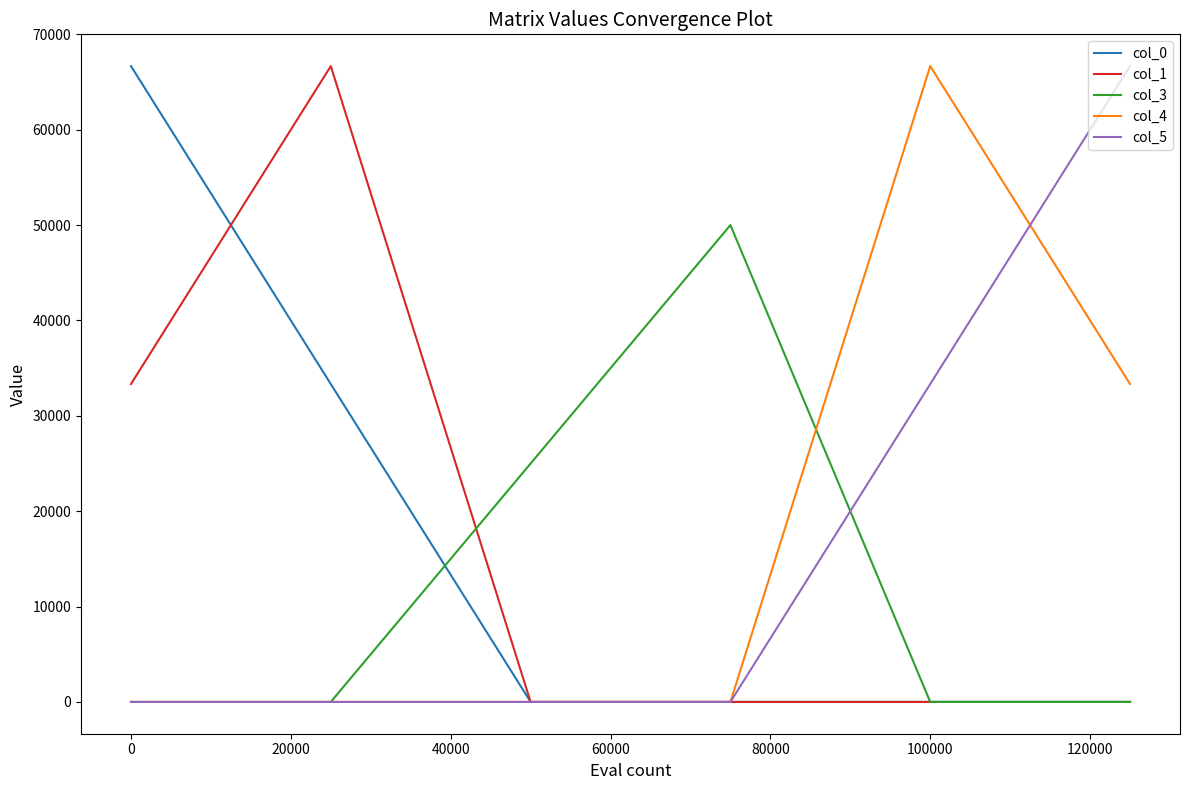

What is the highest value of the col_4 series?

66666.7